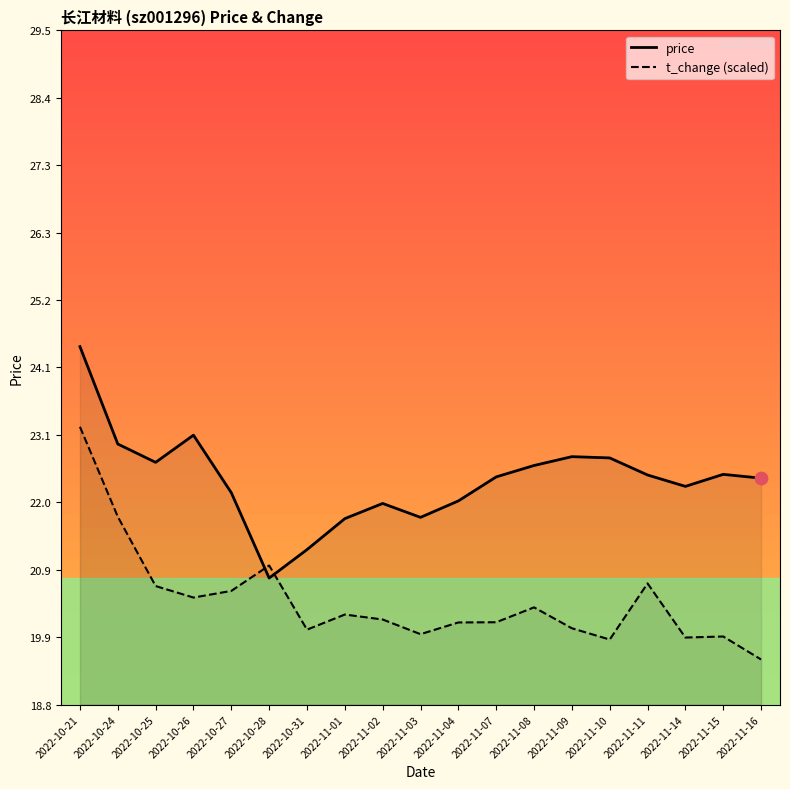

Which series has the largest Y range (max minus min)?

t_change (scaled)